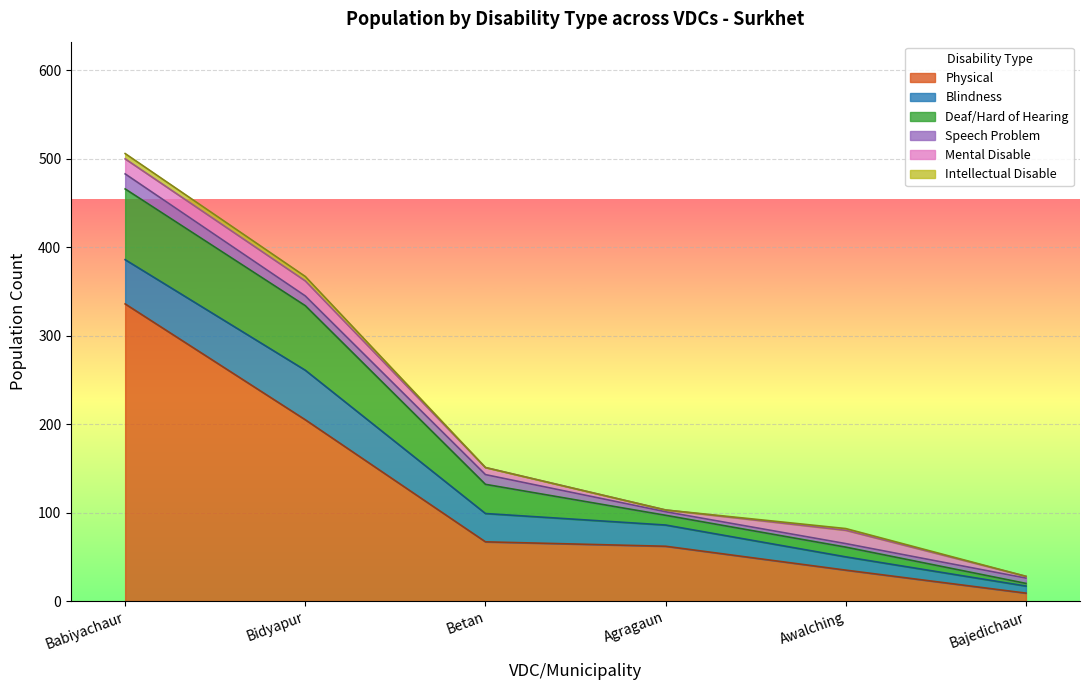

What is the spread (max minus min) of values at Agragaun?

62